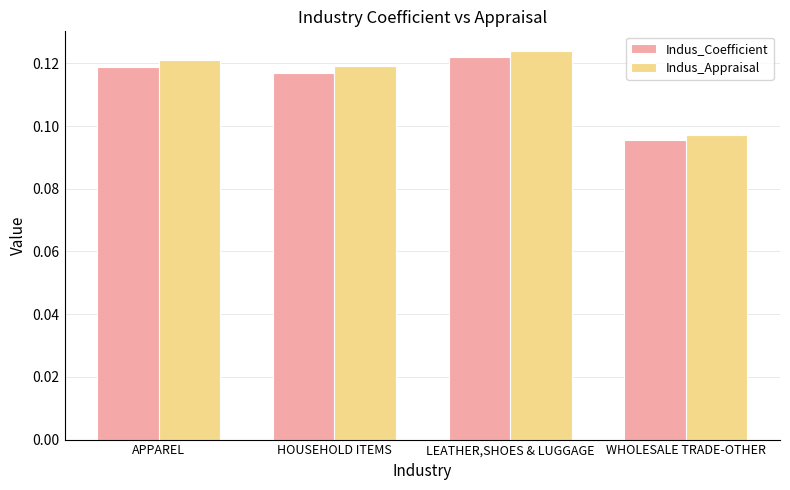

How many groups of bars are there?

4